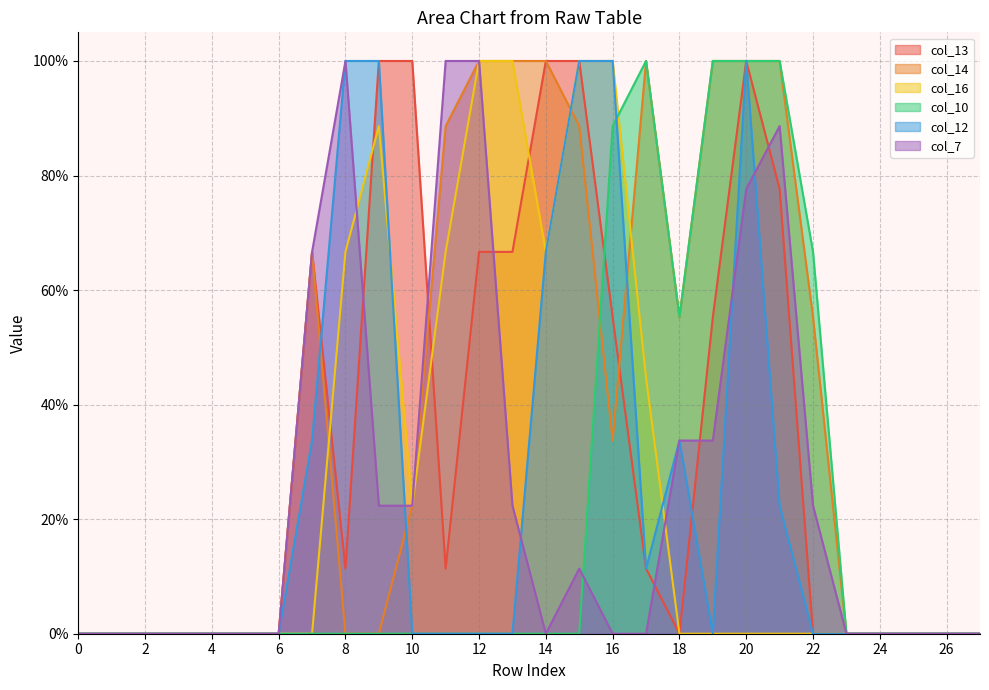

Between which two adjacent categories do col_10 and col_16 first intersect?

16 and 17